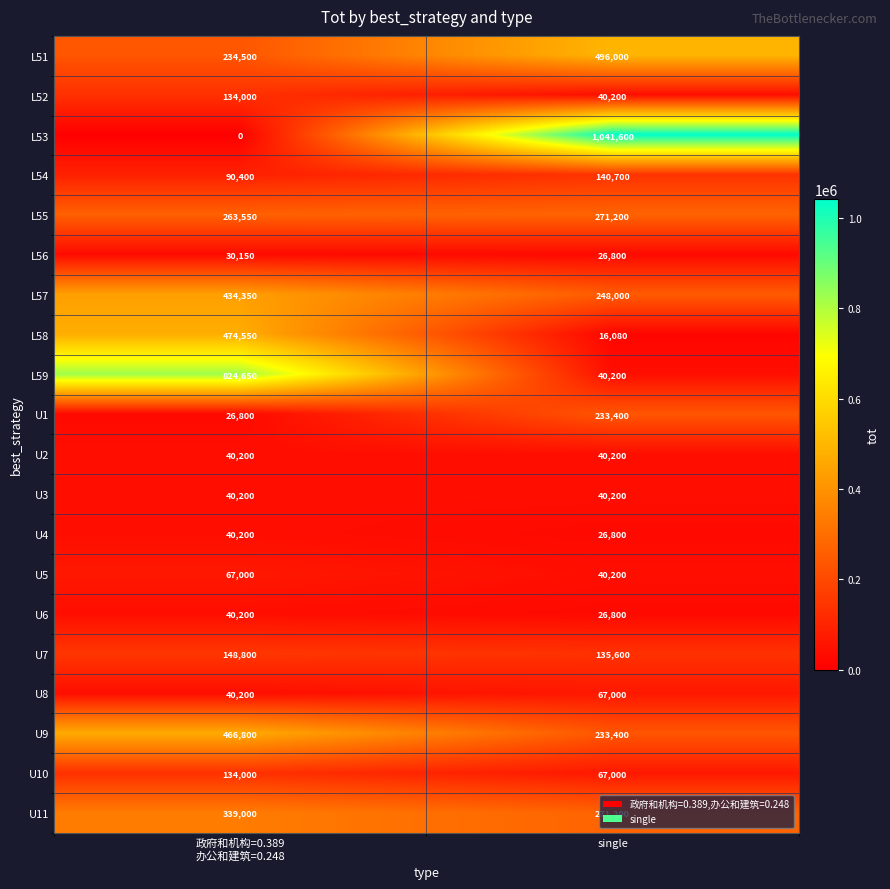

Which label corresponds to the smallest value in the chart?

政府和机构=0.389
办公和建筑=0.248